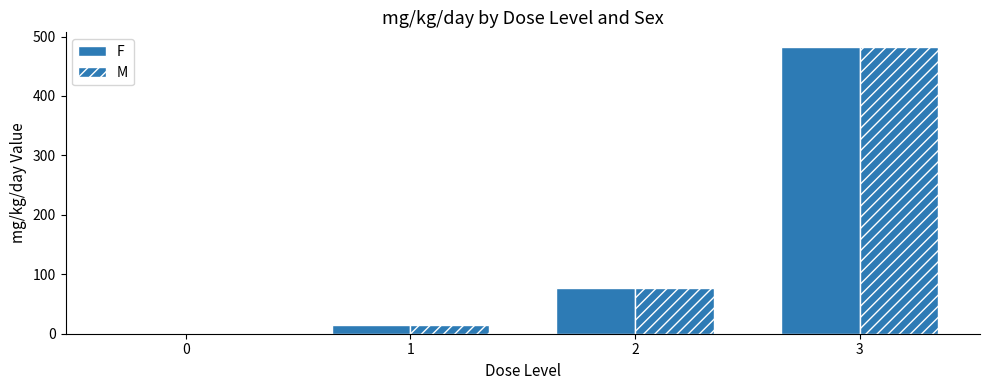

At how many categories does at least one series exceed 222?

1